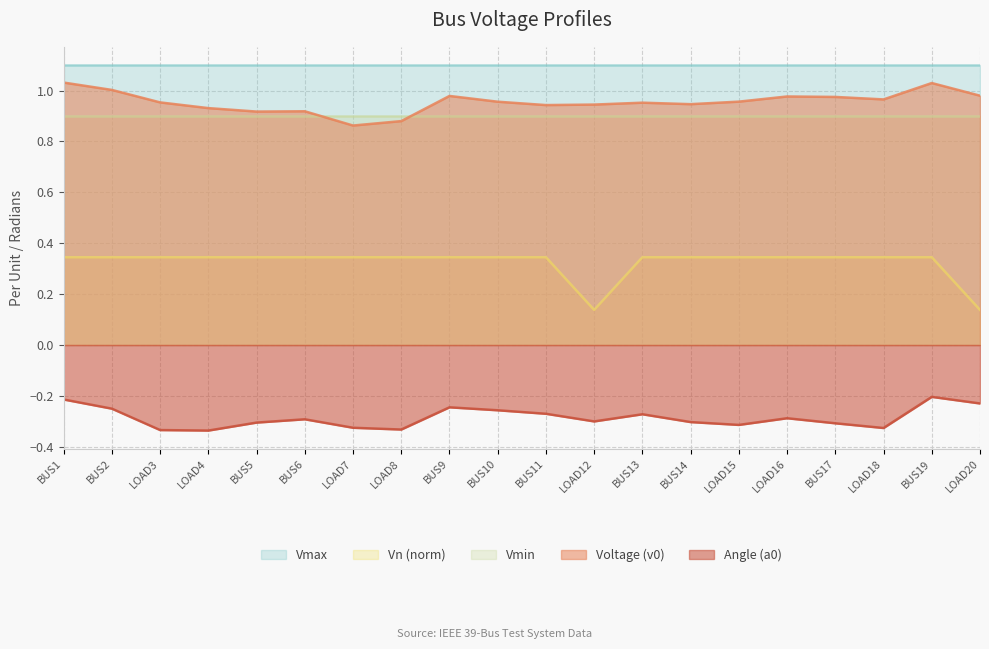

How many interior local peaks does the a0 series have?

5